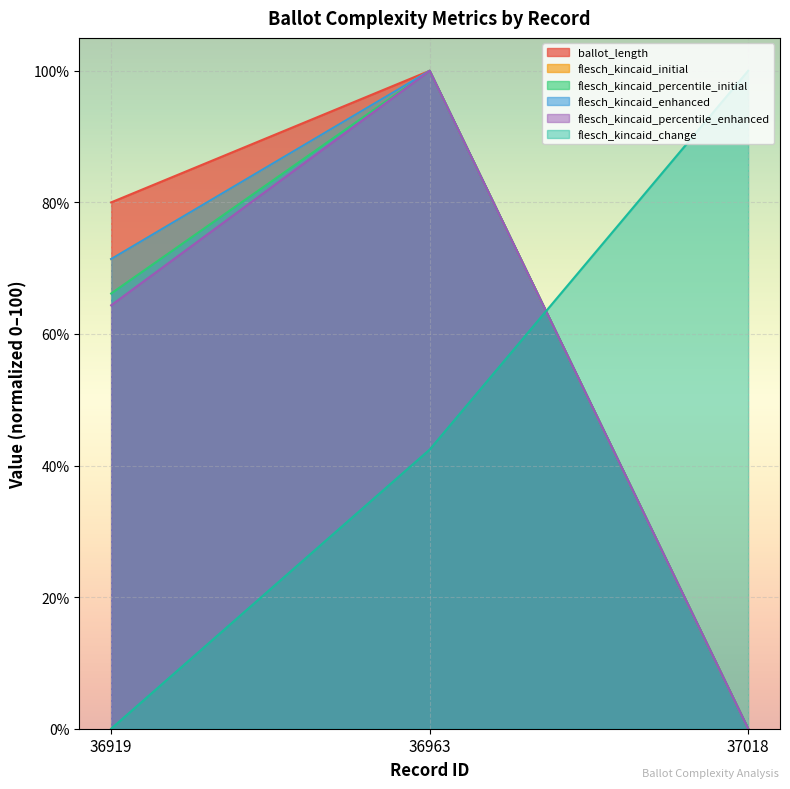

Reading left to right, list all the values displayed in this chart.

ballot_length: 80.0	100.0	0.0
flesch_kincaid_initial: 71.4	100.0	0.0
flesch_kincaid_percentile_initial: 66.1	100.0	0.0
flesch_kincaid_enhanced: 71.4	100.0	0.0
flesch_kincaid_percentile_enhanced: 64.4	100.0	0.0
flesch_kincaid_change: 0.0	42.4	100.0